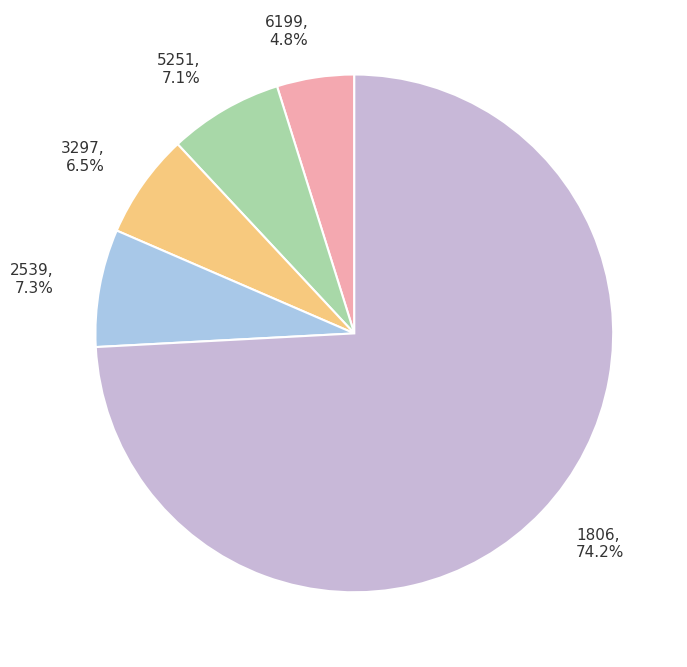

What is the ratio of the value at 6199, 4.8% to the value at 3297, 6.5%?

0.7